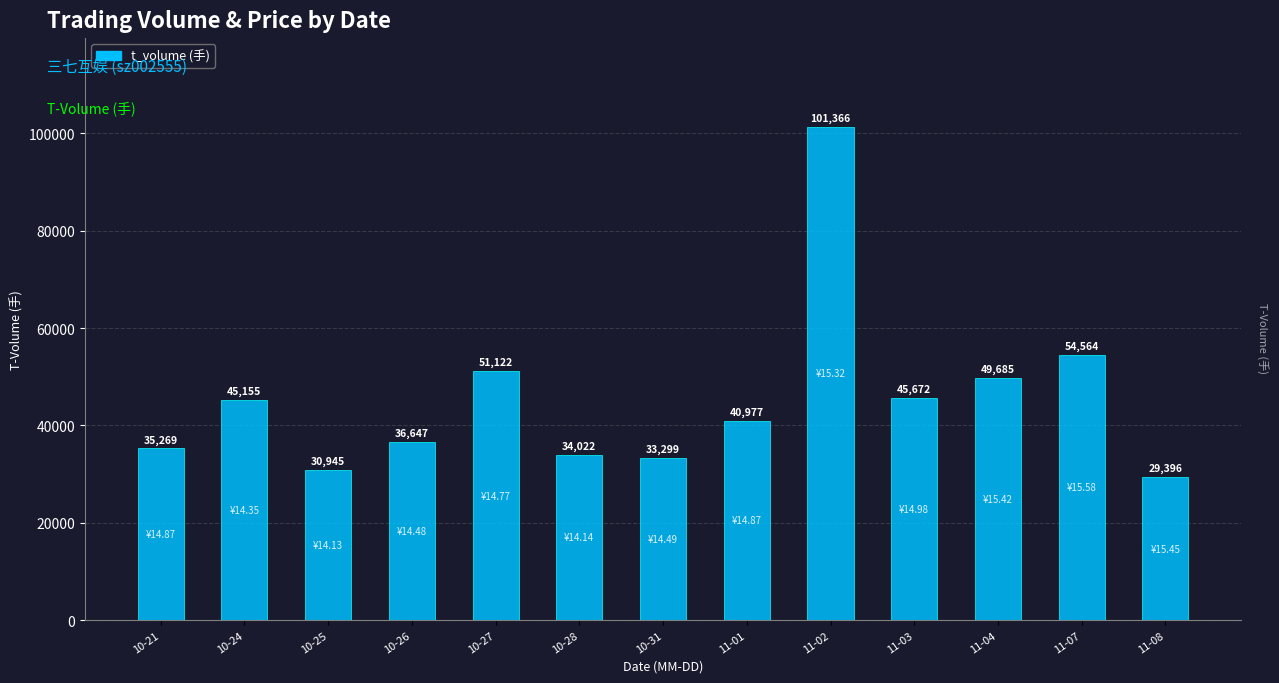

List the labels in order of value, largest first.

11-02, 11-07, 10-27, 11-04, 11-03, 10-24, 11-01, 10-26, 10-21, 10-28, 10-31, 10-25, 11-08